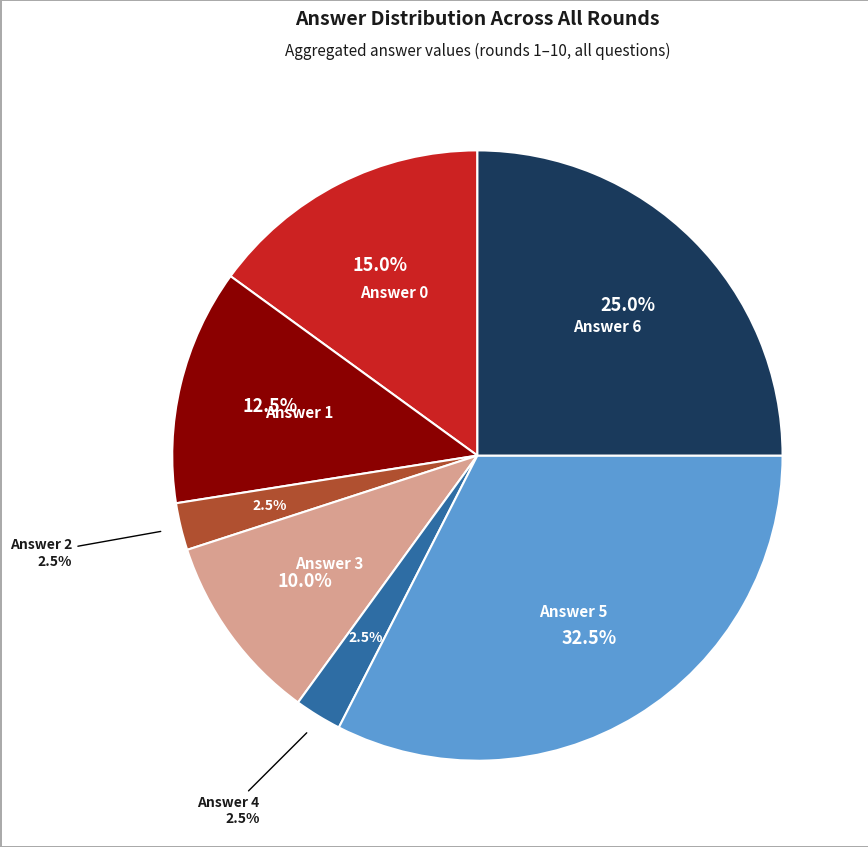

Does any single category account for the majority?

No